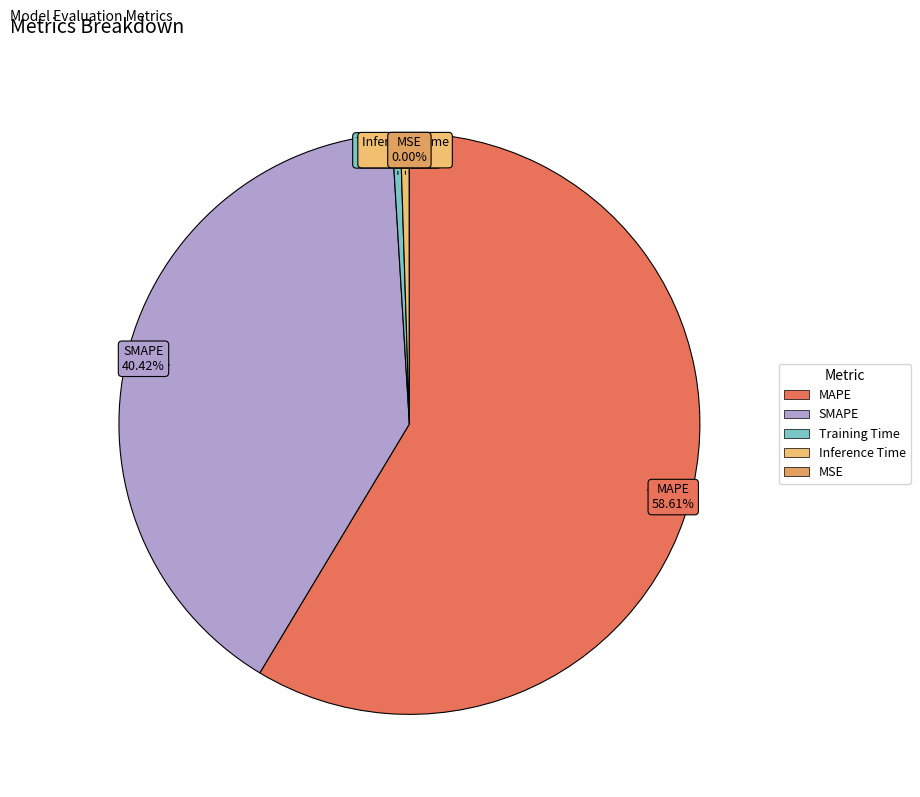

To the nearest percent, what is the difference between the largest and smallest slice percentages?

59%